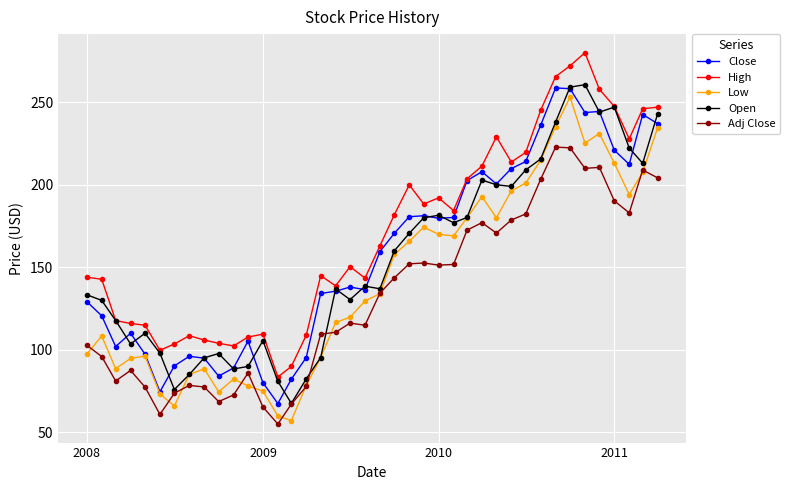

In Open, how many points are higher than both neighbors (excluding endpoints)?

9